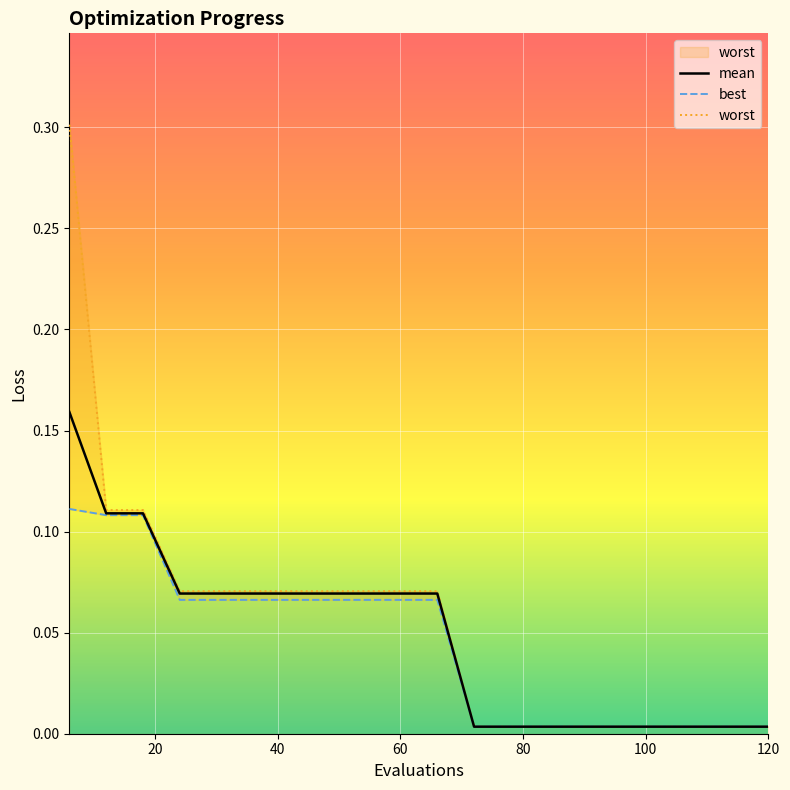

True or false: best has a value of 0.1 at 42.

True